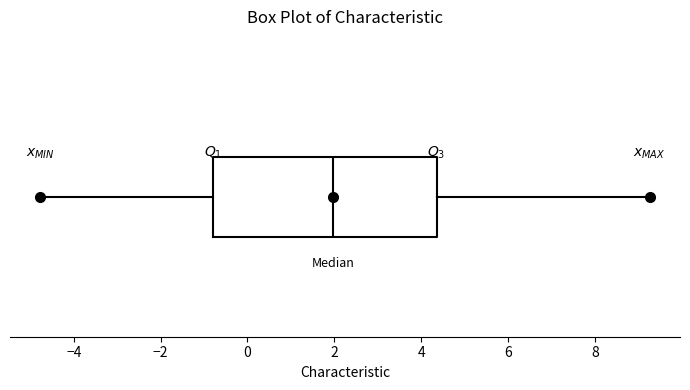

Read this box plot against the x-axis: the position of the median line, the range covered by the box, and the ends of both whiskers. The values are not printed on the chart, so give them approximately, as read against the axis.

median 2.0, box -0.8 to 4.4, whiskers -4.8 to 9.2